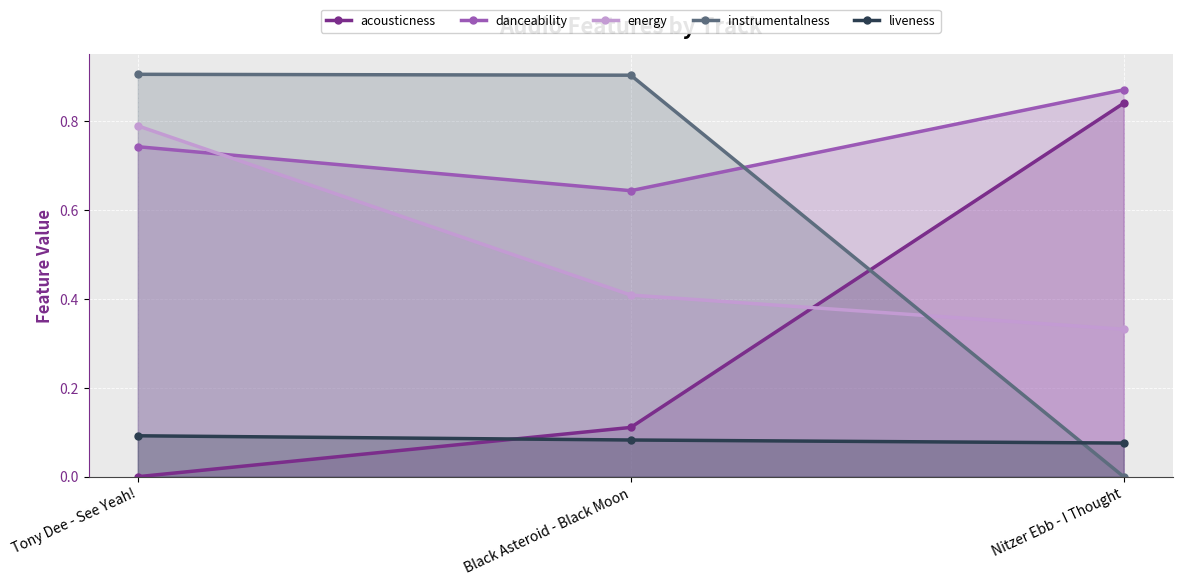

Reading left to right, extract all data points from this chart.

acousticness: Tony Dee - See Yeah!=0.0	Black Asteroid - Black Moon=0.1	Nitzer Ebb - I Thought=0.8
danceability: Tony Dee - See Yeah!=0.7	Black Asteroid - Black Moon=0.6	Nitzer Ebb - I Thought=0.9
energy: Tony Dee - See Yeah!=0.8	Black Asteroid - Black Moon=0.4	Nitzer Ebb - I Thought=0.3
instrumentalness: Tony Dee - See Yeah!=0.9	Black Asteroid - Black Moon=0.9	Nitzer Ebb - I Thought=0.0
liveness: Tony Dee - See Yeah!=0.1	Black Asteroid - Black Moon=0.1	Nitzer Ebb - I Thought=0.1